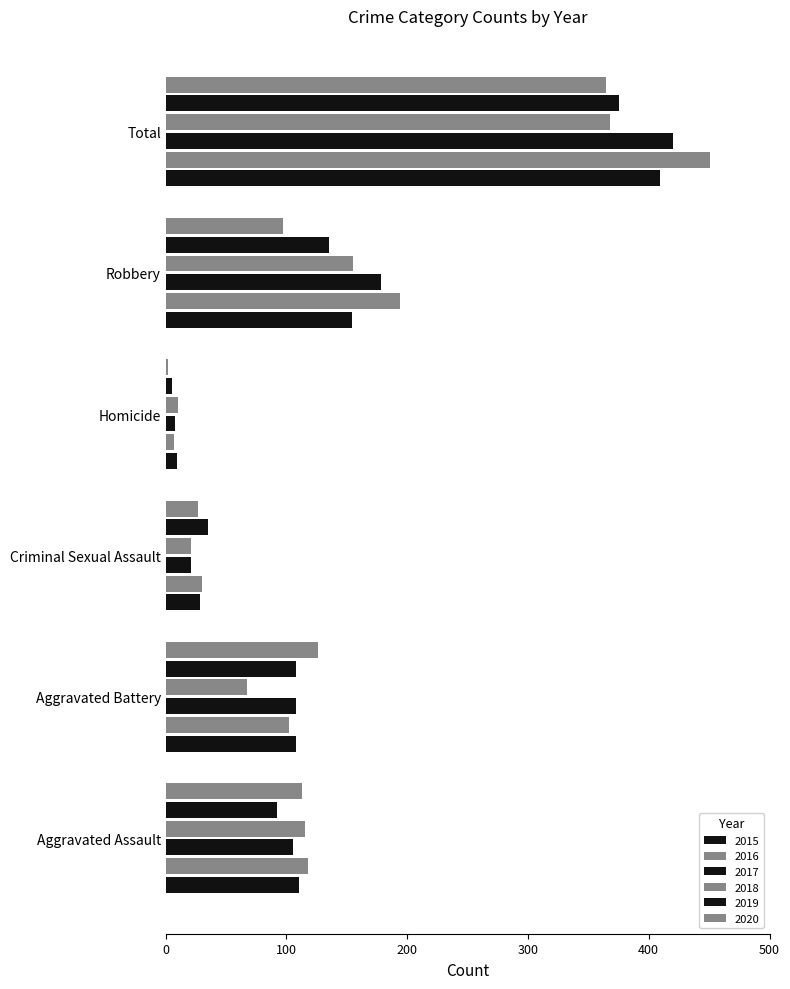

At Criminal Sexual Assault, list the series in order from smallest to largest.

2017, 2018, 2020, 2015, 2016, 2019